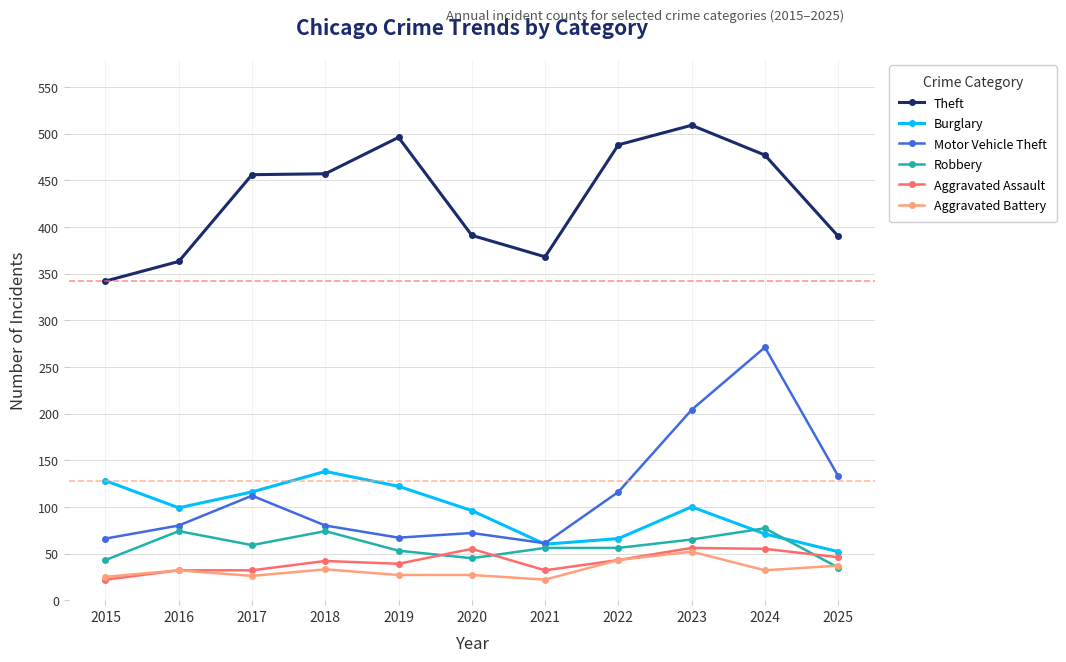

What is the total value across all series at 2019?

804